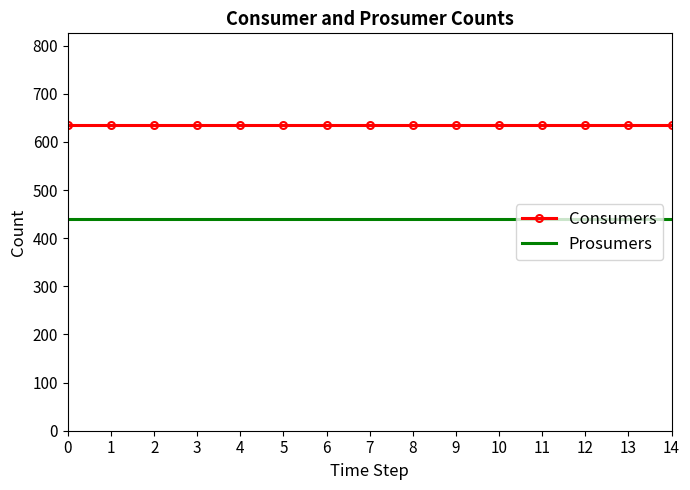

Count the number of categories in the chart.

15